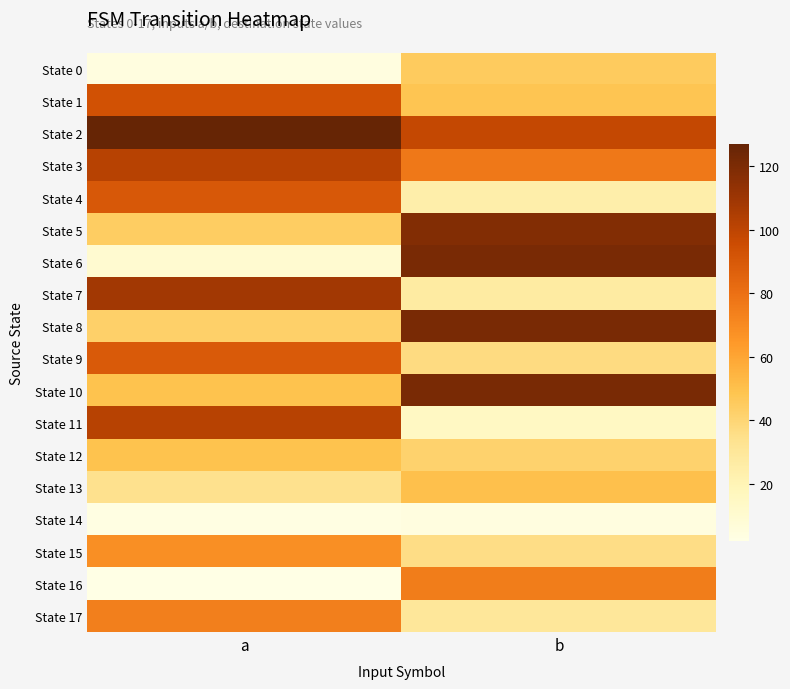

At which category is the sum across all series the highest?

a